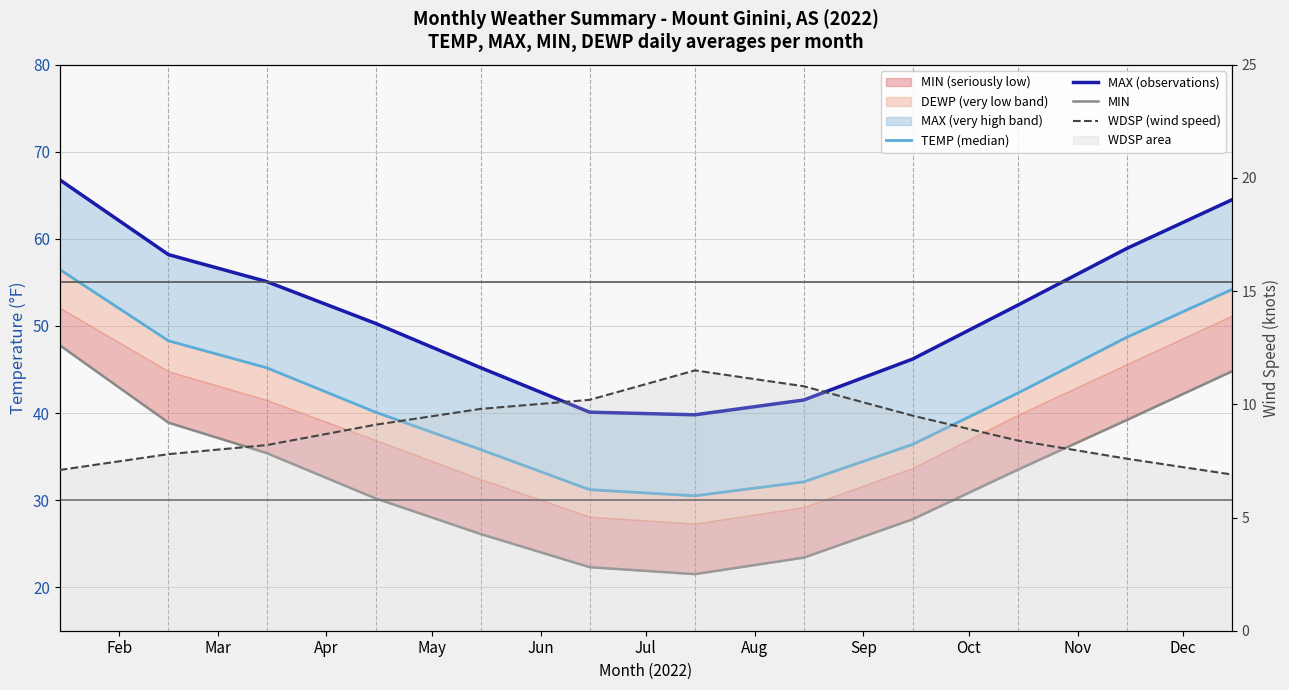

True or false: WDSP (wind speed) has a value of 7.6 at Dec.

True